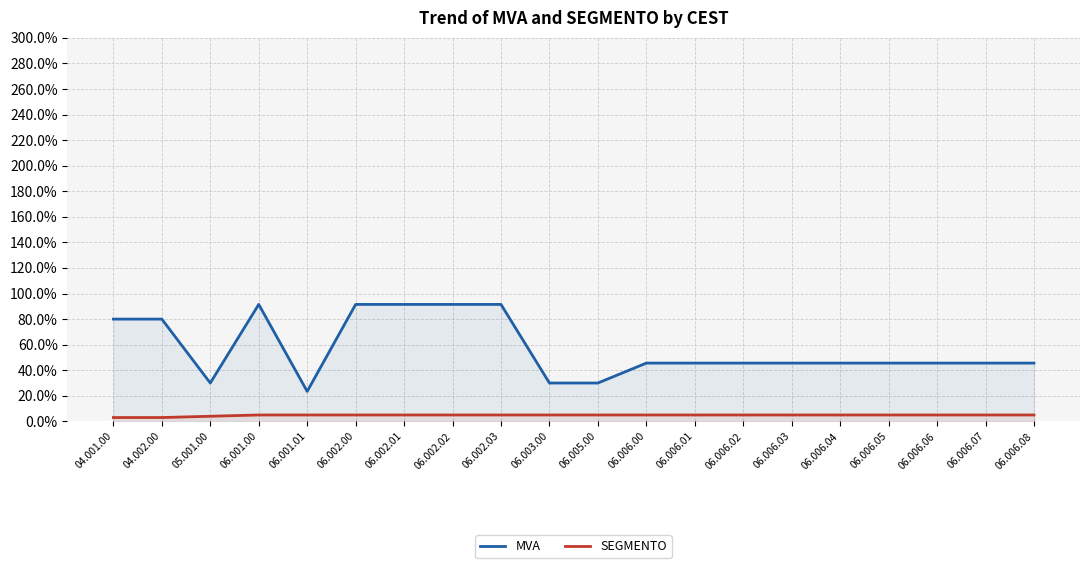

True or false: MVA and SEGMENTO cross at least once.

False